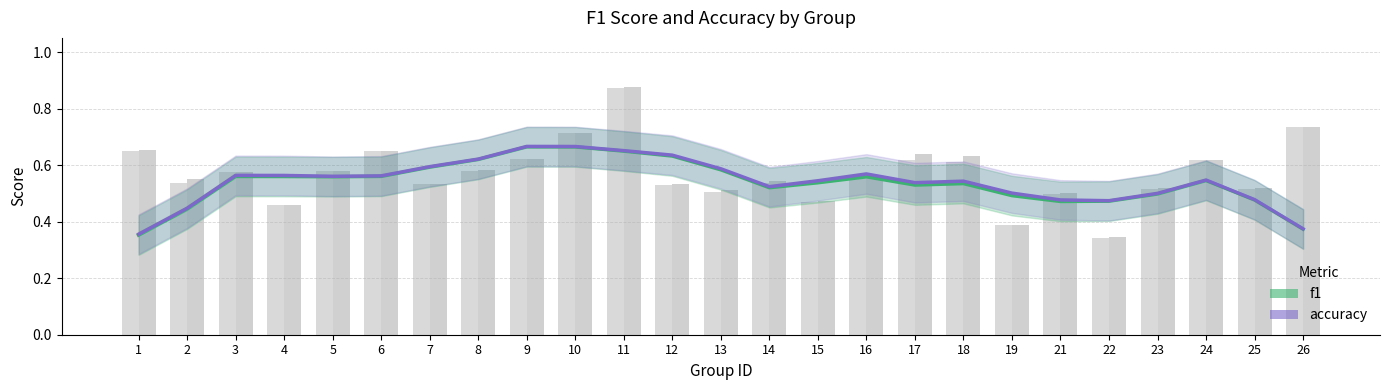

What is the sum of all accuracy values?

13.5